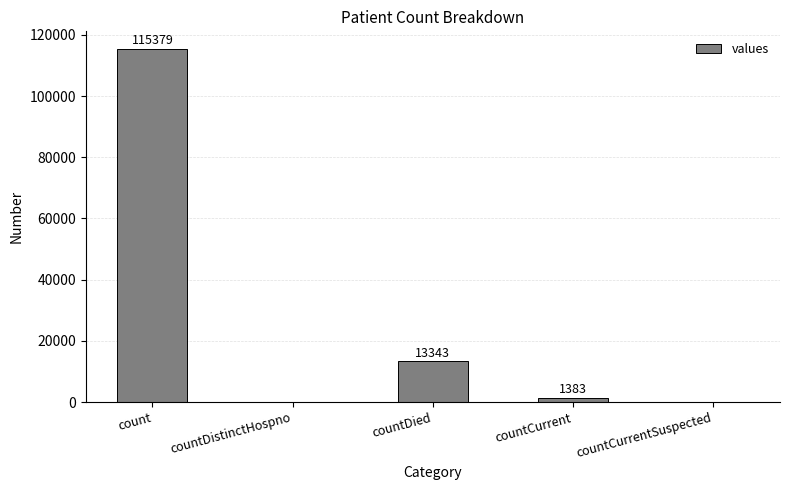

What is the sum of the values at countCurrentSuspected and countDied?

13343